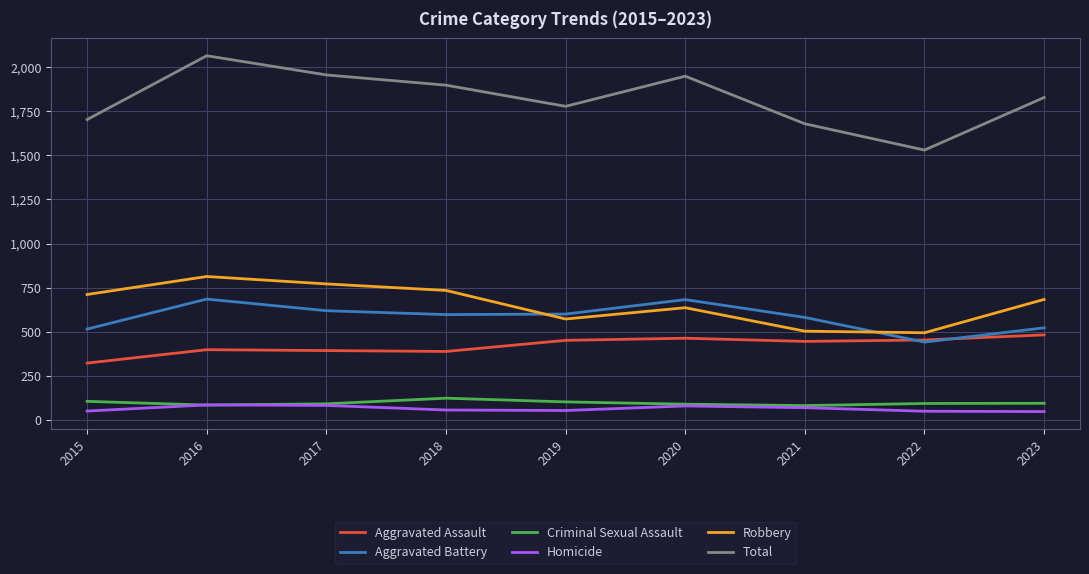

Where does the Criminal Sexual Assault series first go above 93?

2015